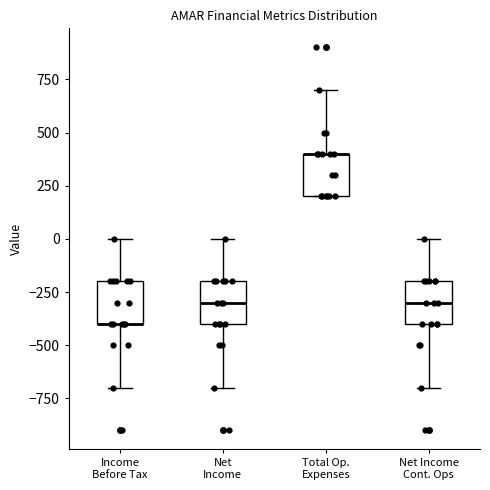

Reading left to right, read every box against the y-axis: the position of its median line, the range the box covers, and the ends of its whiskers. The values are not printed on the chart, so give them approximately, as read against the axis.

Income Before Tax: median -400 (drawn on the box's lower edge), box -400 to -200, whiskers -700 to 0
Net Income: median -300, box -400 to -200, whiskers -700 to 0
Total Op. Expenses: median 400 (drawn on the box's upper edge), box 200 to 400, whiskers 200 to 700
Net Income Cont. Ops: median -300, box -400 to -200, whiskers -700 to 0